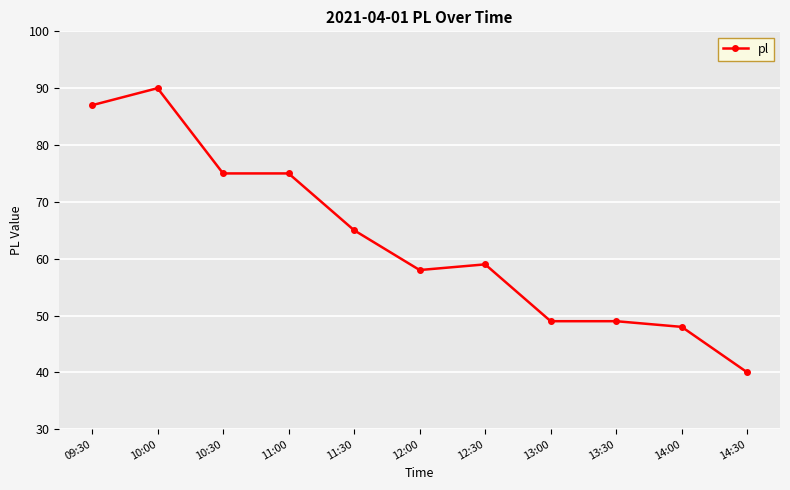

What is the change in value from 10:30 to 12:30?

-16